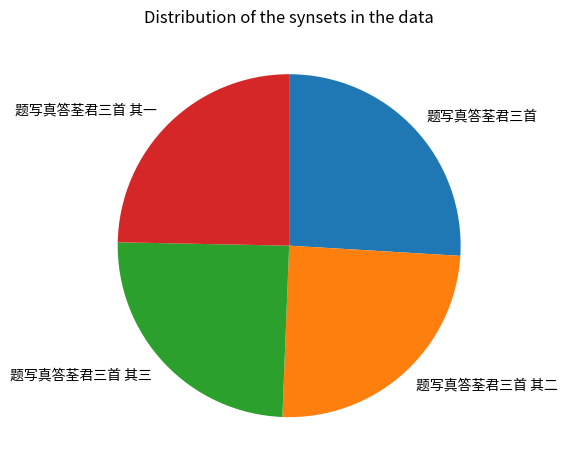

Is 题写真答荃君三首 其三 the majority of the pie?

No